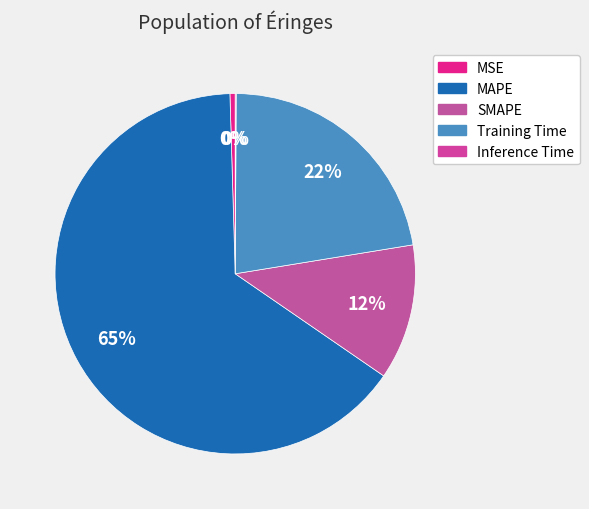

Combined, do Inference Time and MAPE account for over 50%?

Yes